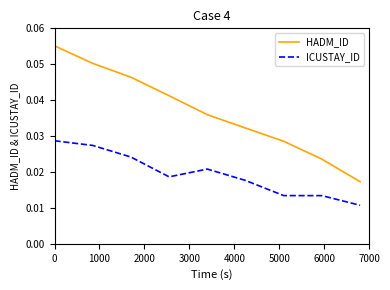

What are all the series names shown in the legend?

HADM_ID, ICUSTAY_ID